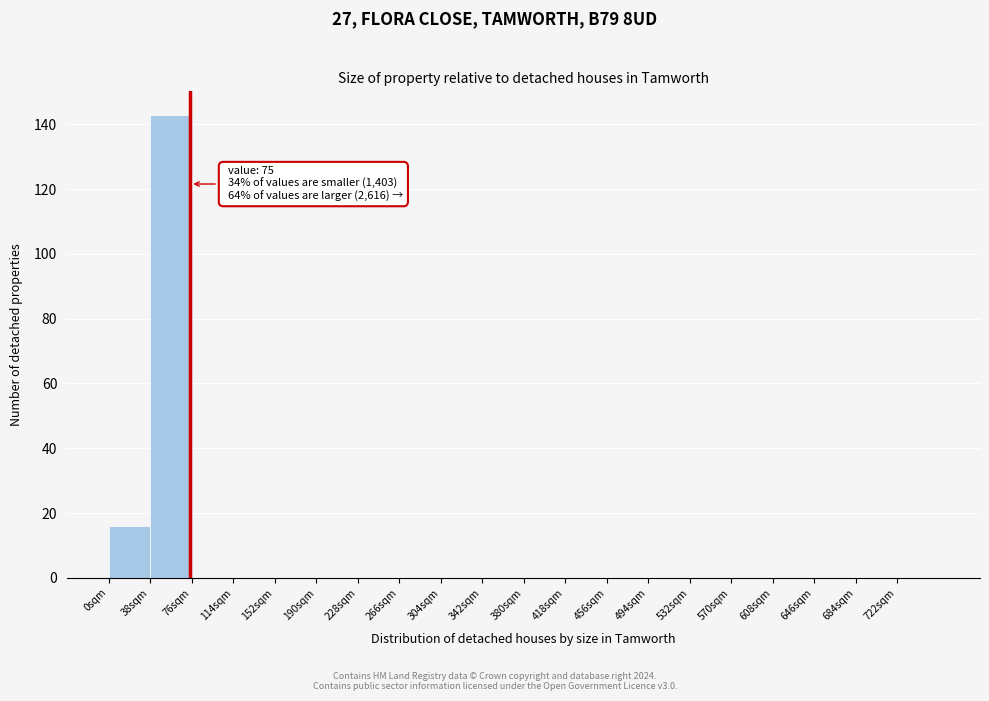

Which range on the x-axis has the tallest bar?

38 to 76